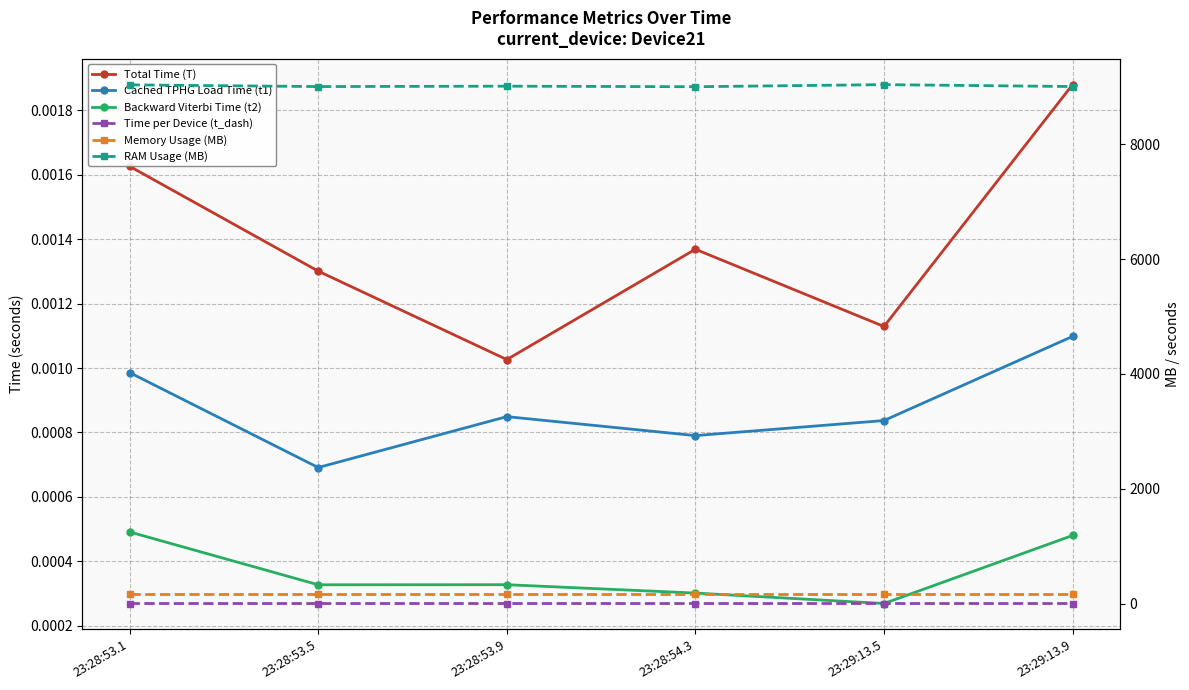

Is it true that Memory Usage (MB) equals 169.6 at 23:29:13.5?

True